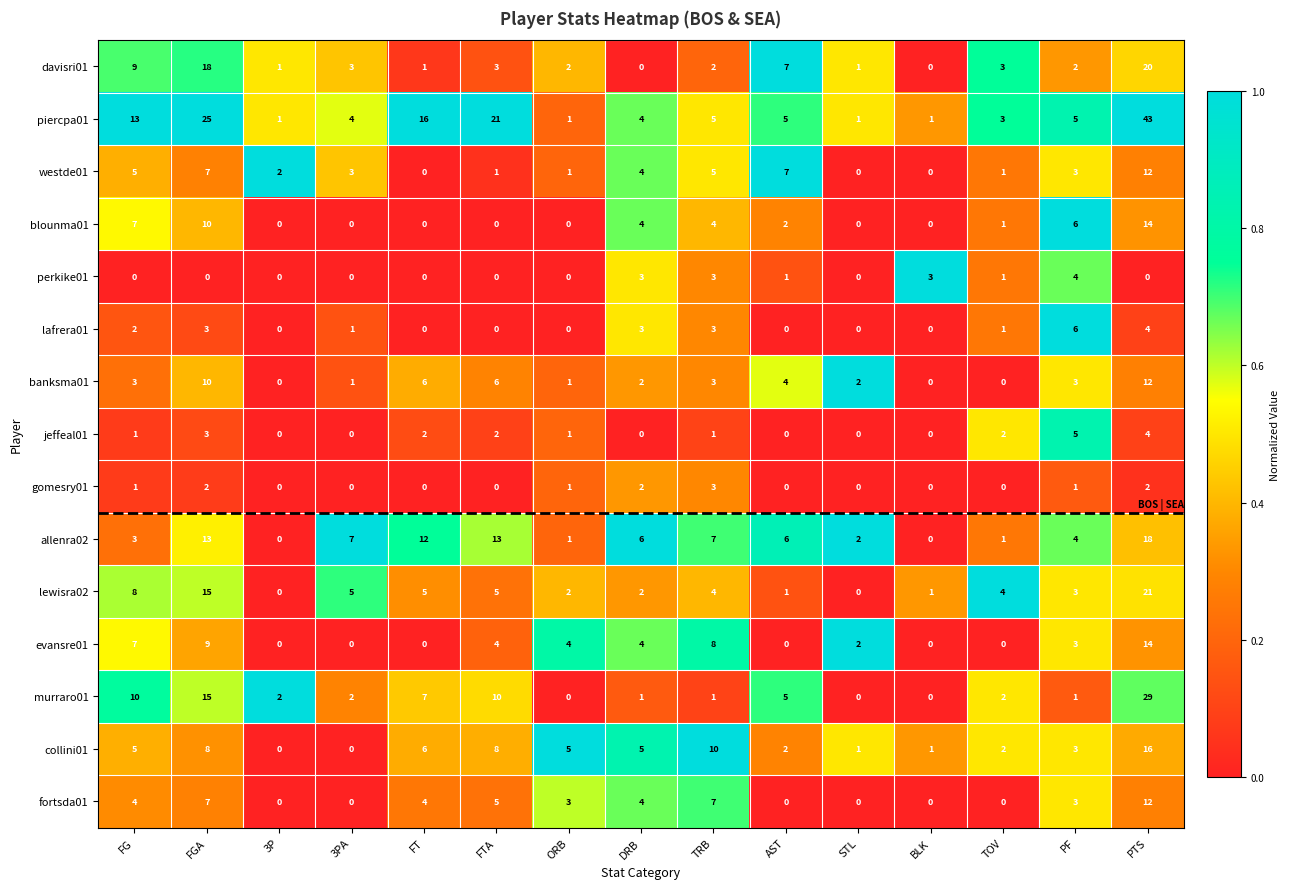

What is the difference between the westde01 values at TRB and 3P?

3